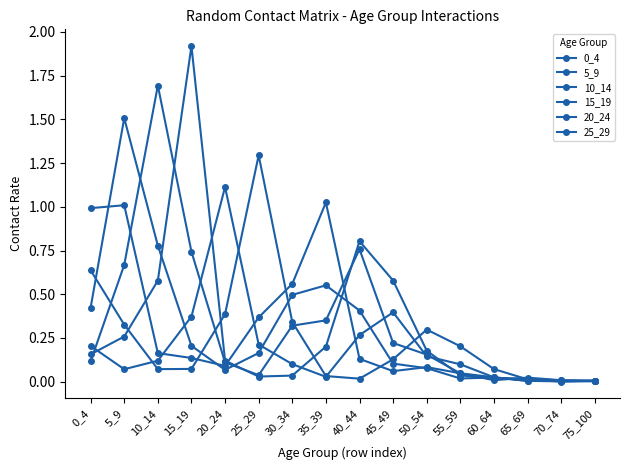

How many categories are shown in the chart?

16